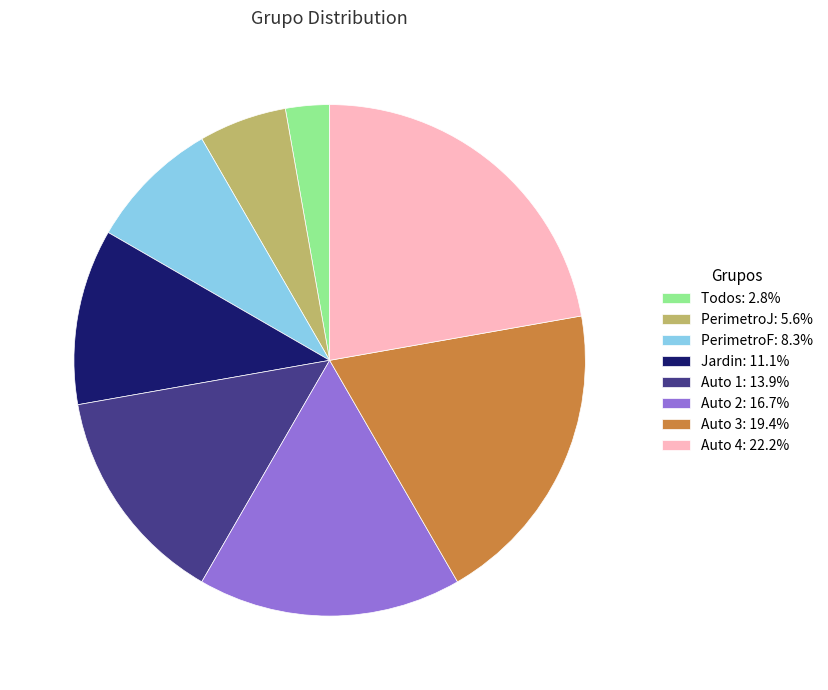

Does Auto 2: 16.7% account for over 50% of the chart?

No